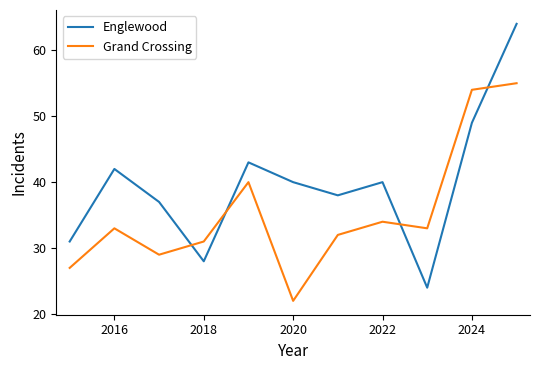

True or false: Grand Crossing and Englewood cross at least once.

True